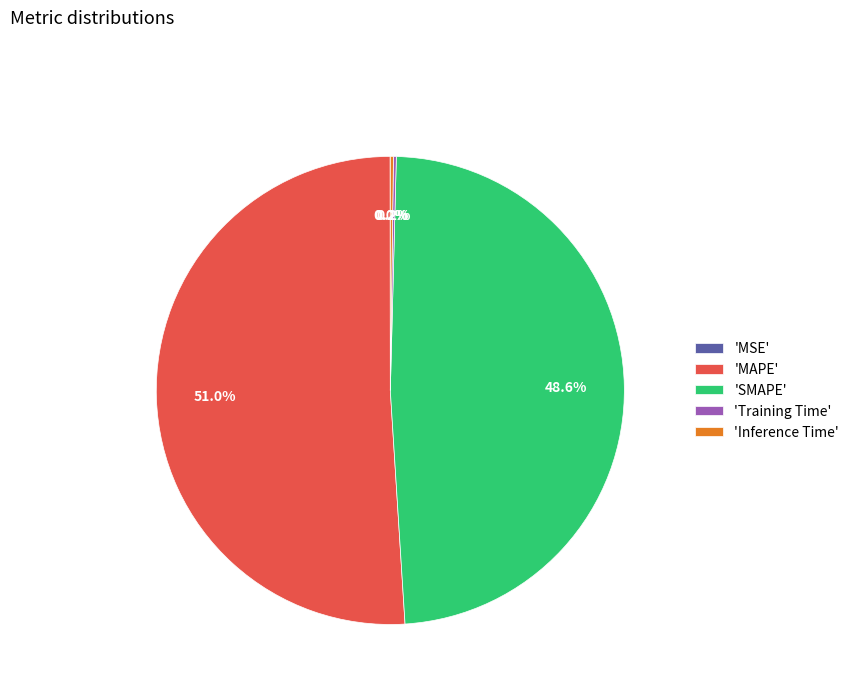

Does any single category account for the majority?

Yes